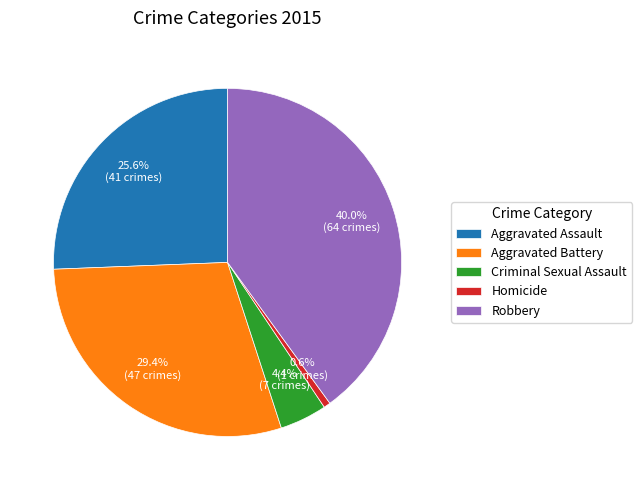

What is the ratio of the value at Robbery to the value at Aggravated Battery?

1.4